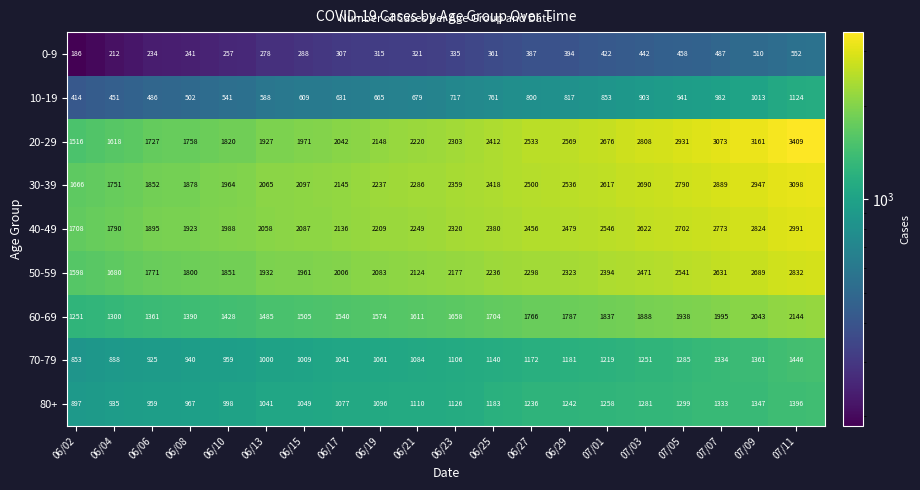

True or false: 60-69 has a value of 1390 at 06/08.

True